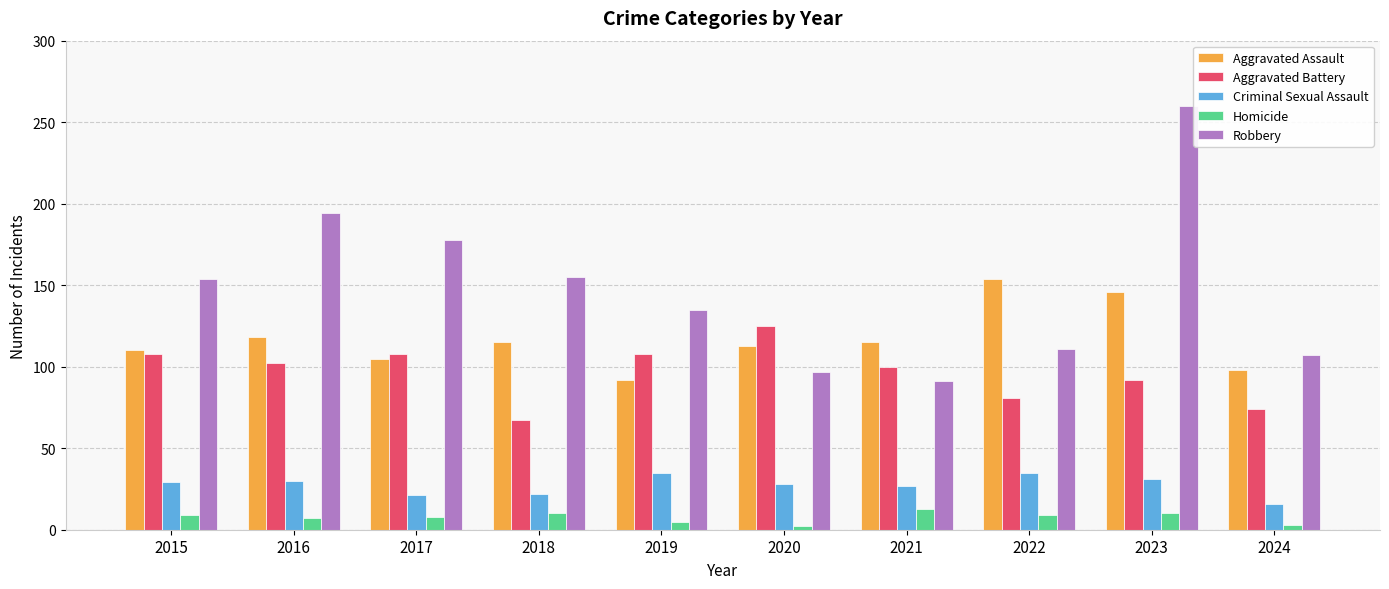

How many groups of bars are there?

10